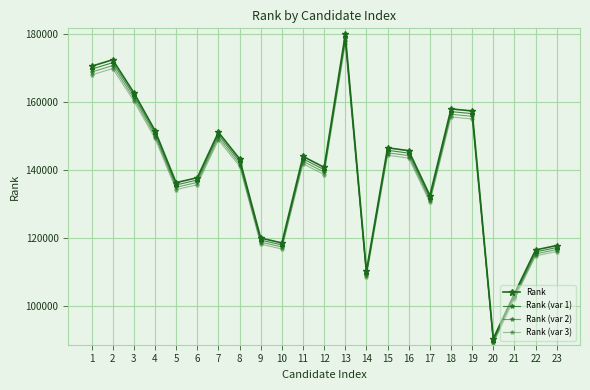

Between 7 and 19, which is larger?

19